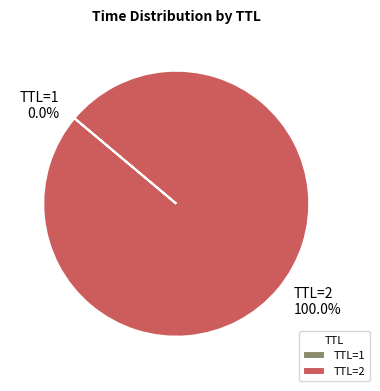

To the nearest percent, what is the difference between the largest and smallest slice percentages?

100%